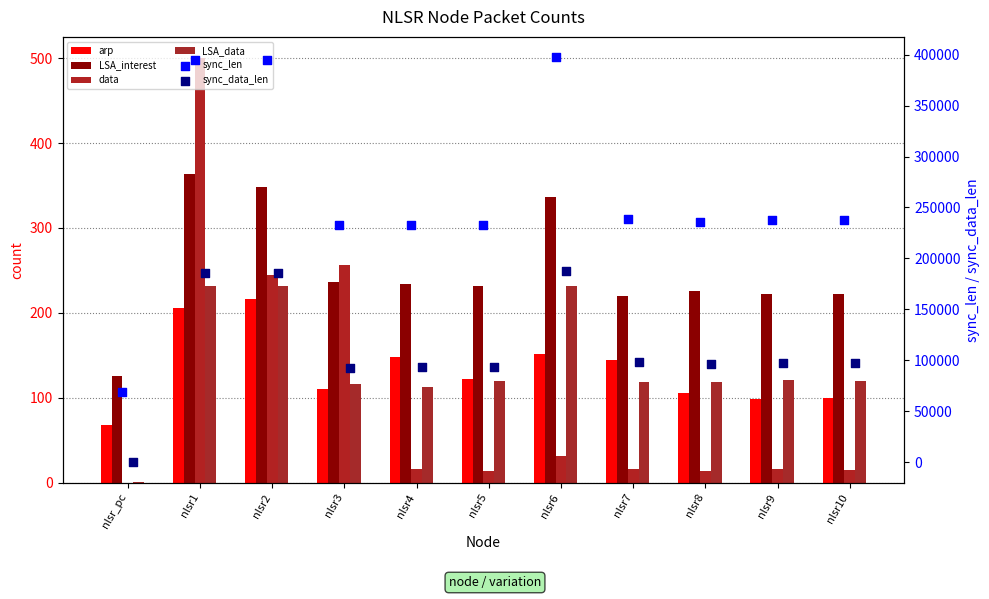

Which series contains the highest Y value?

sync_len